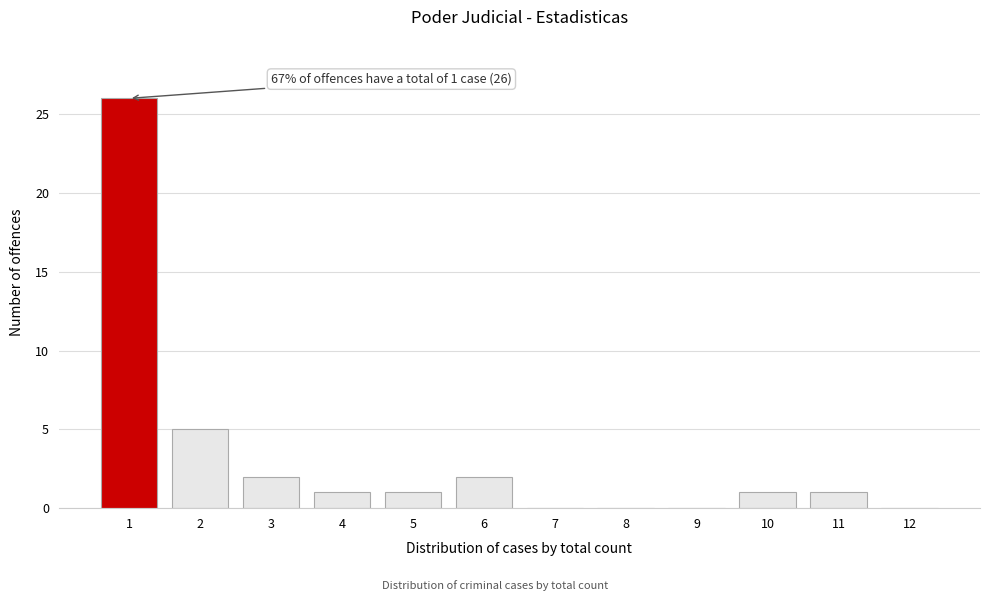

Reading left to right, extract all data points from this chart.

1=26	2=5	3=2	4=1	5=1	6=2	7=0	8=0	9=0	10=1	11=1	12=0